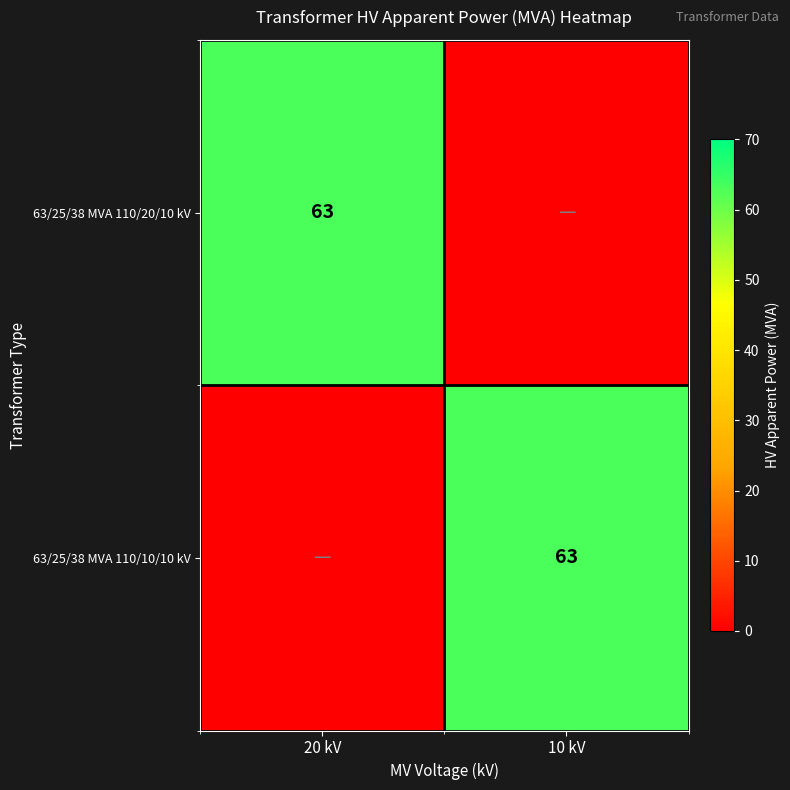

Is it true that 63/25/38 MVA 110/10/10 kV equals 22 at 10 kV?

False